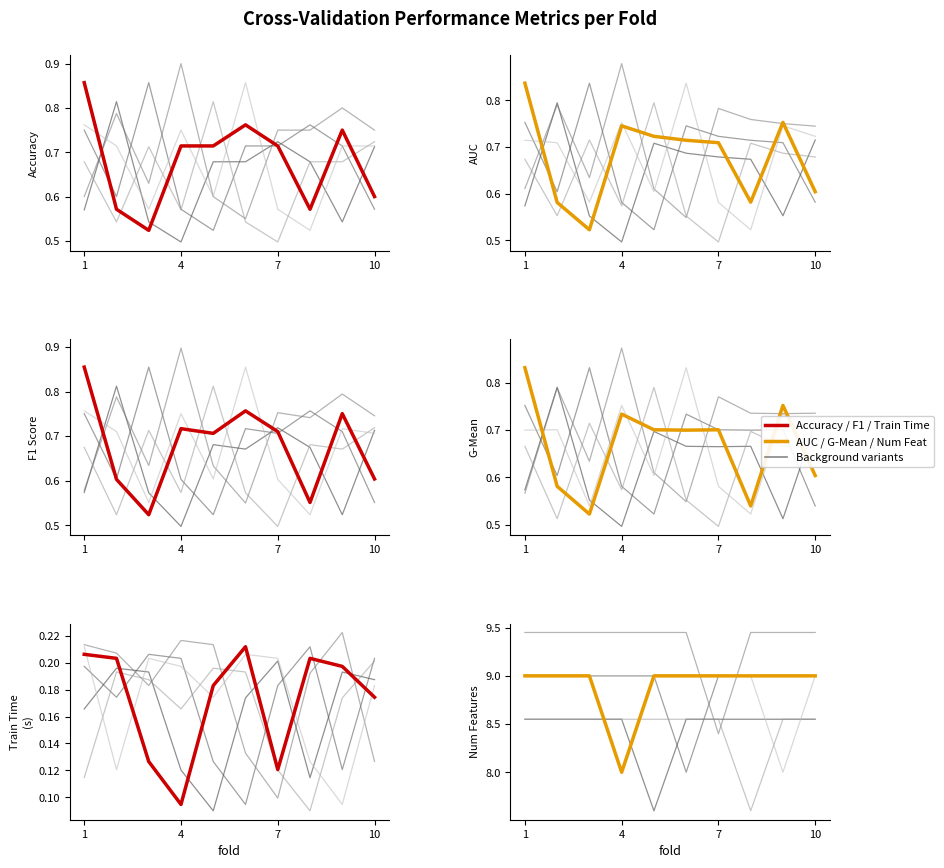

In g_mean, how many points are lower than both neighbors (excluding endpoints)?

3